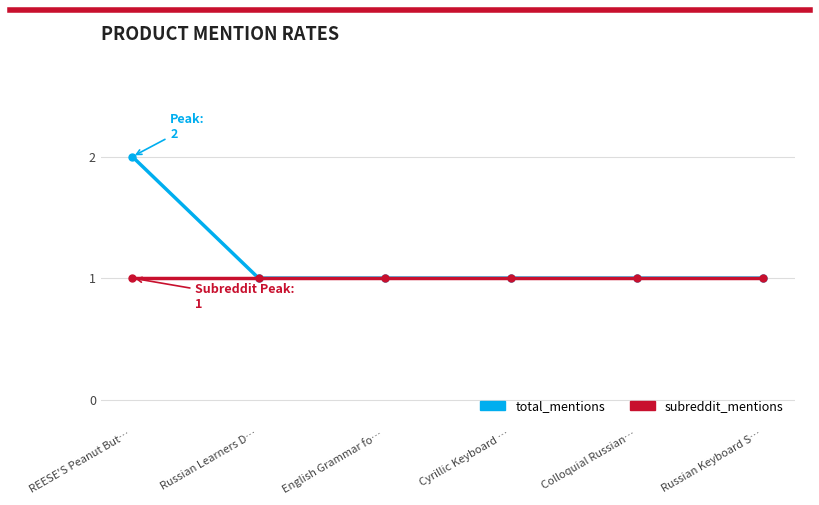

List the series in order of their peak value, highest first.

total_mentions, subreddit_mentions